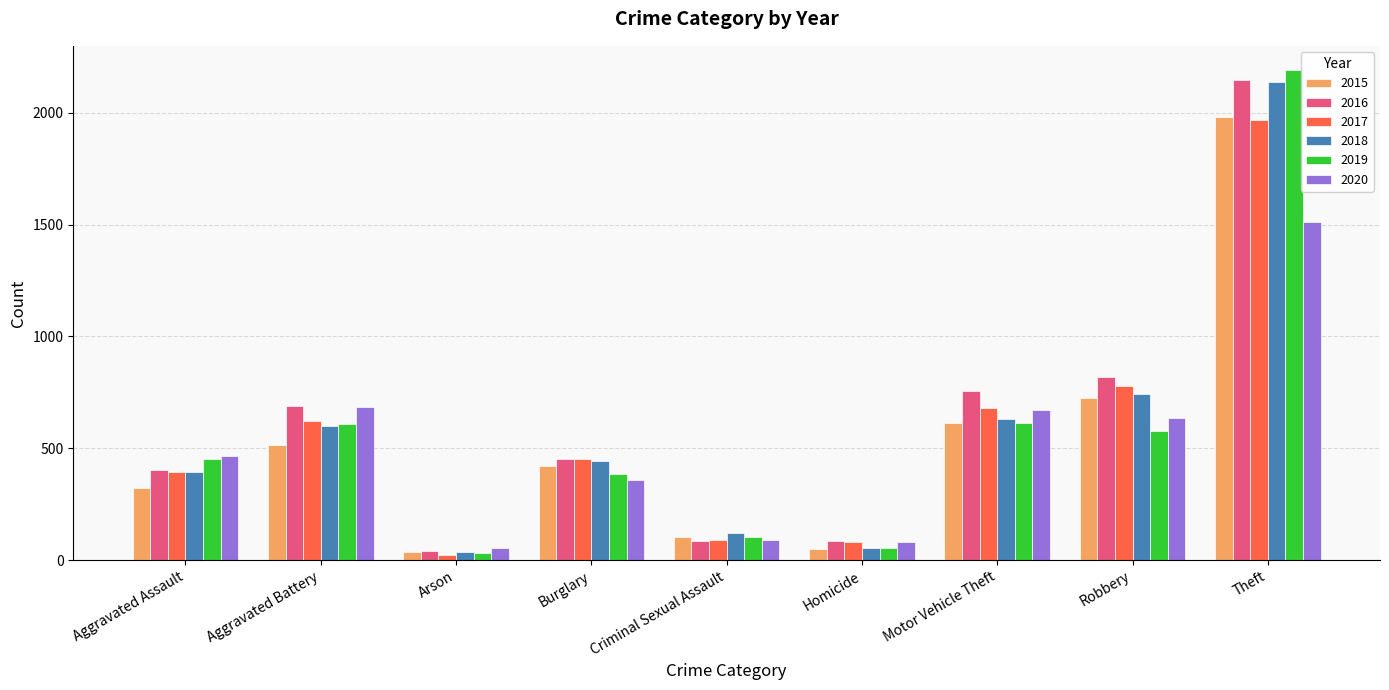

Between Aggravated Battery and Homicide, which series saw the biggest shift?

2020